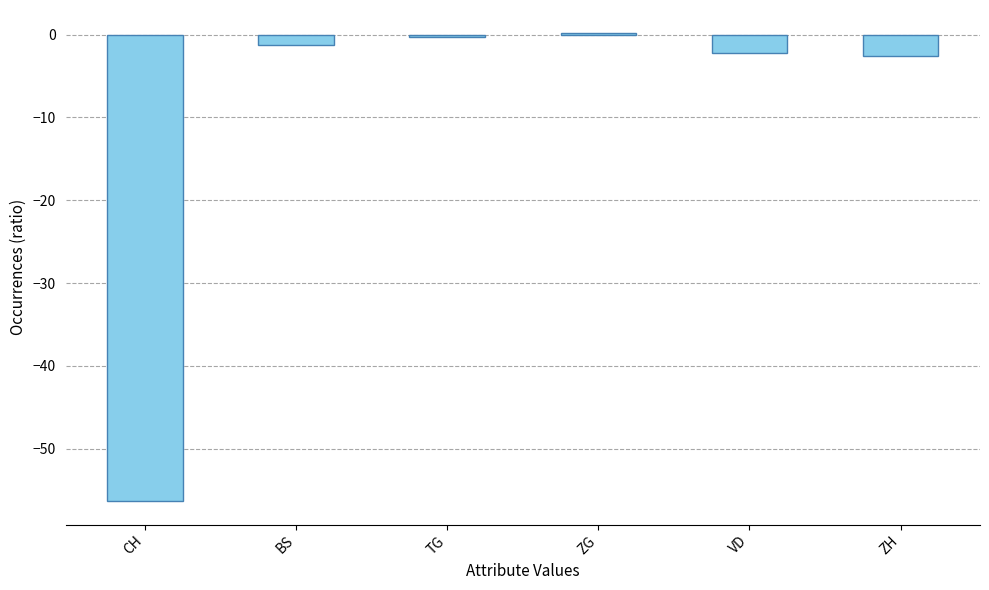

What value does the data have at ZH?

-2.5